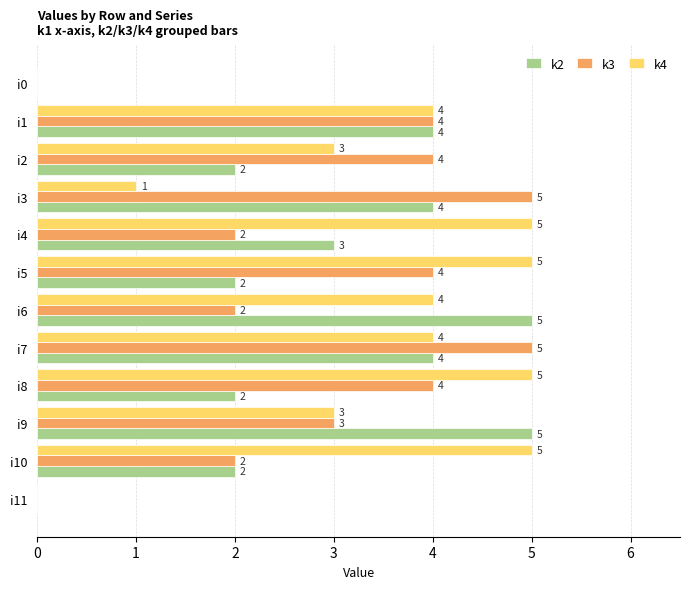

How many k2 values are between 2 and 4?

8